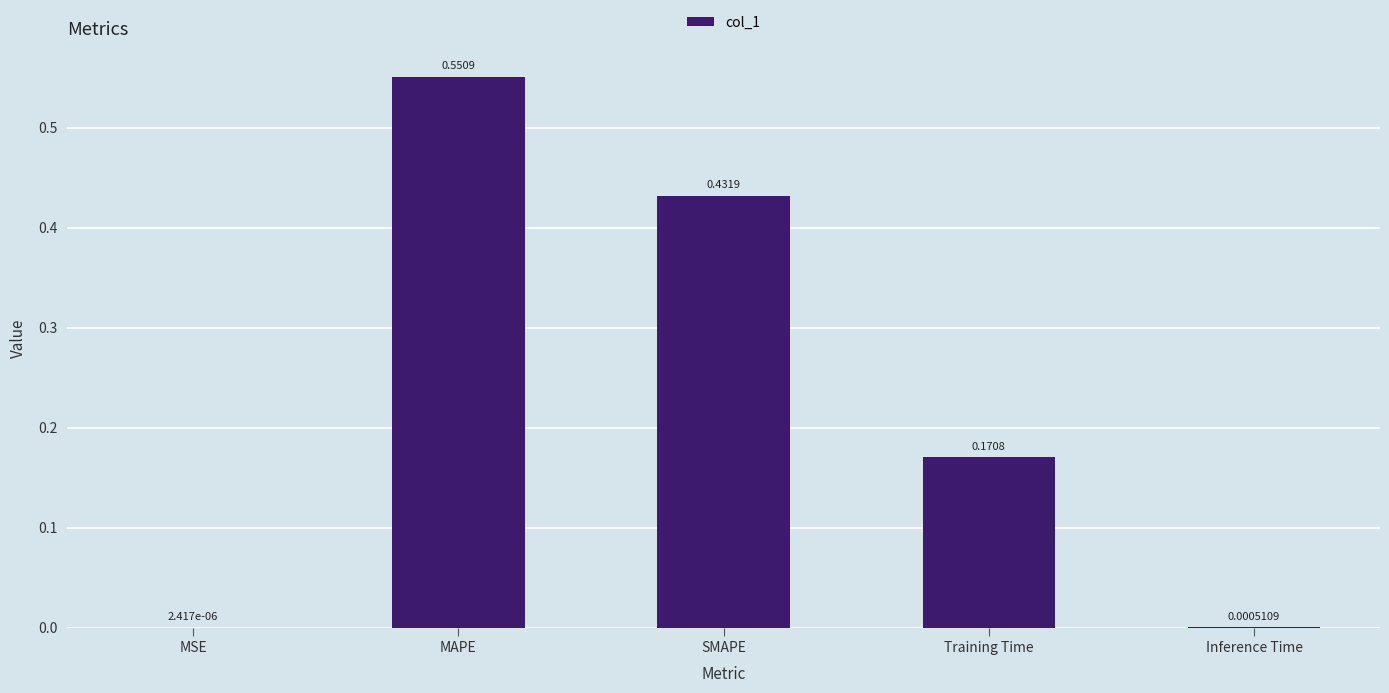

Are the bars horizontal?

No